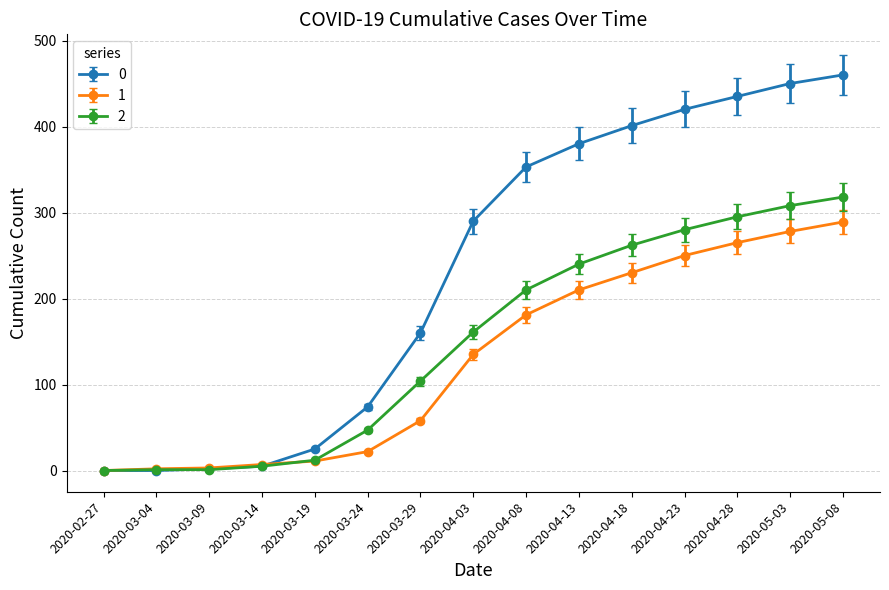

True or false: 0 has a value of 420 at 2020-04-23.

True